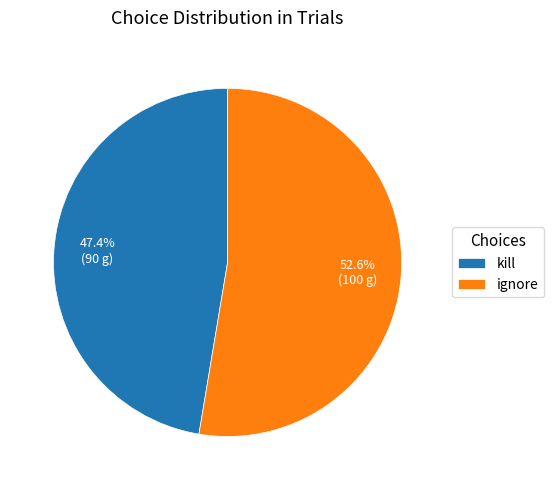

Combined, what portion of the pie is ignore and kill?

100.0%